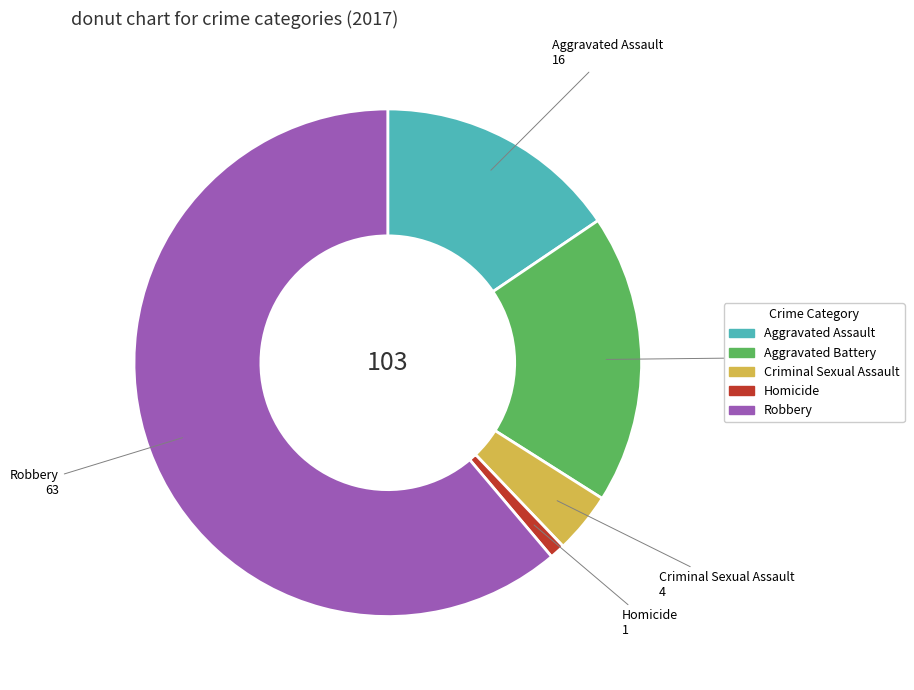

What is the largest slice in the pie chart?

Robbery